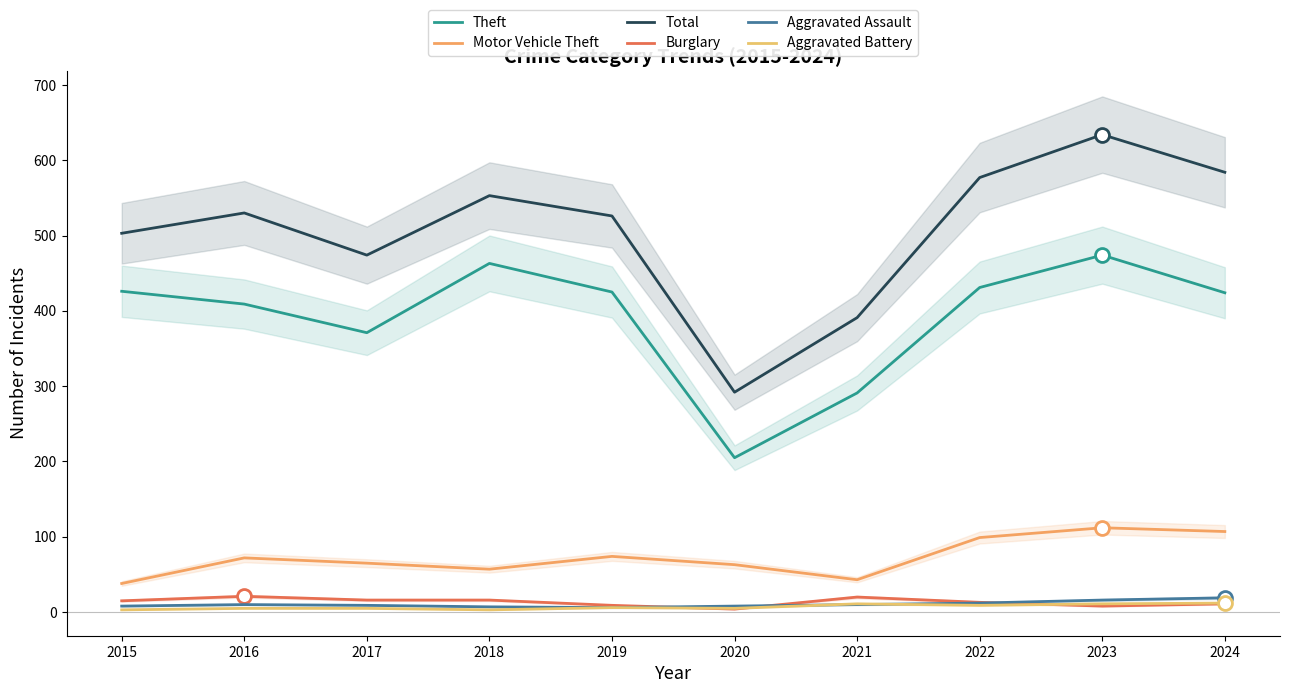

How many series are shown in this chart?

6